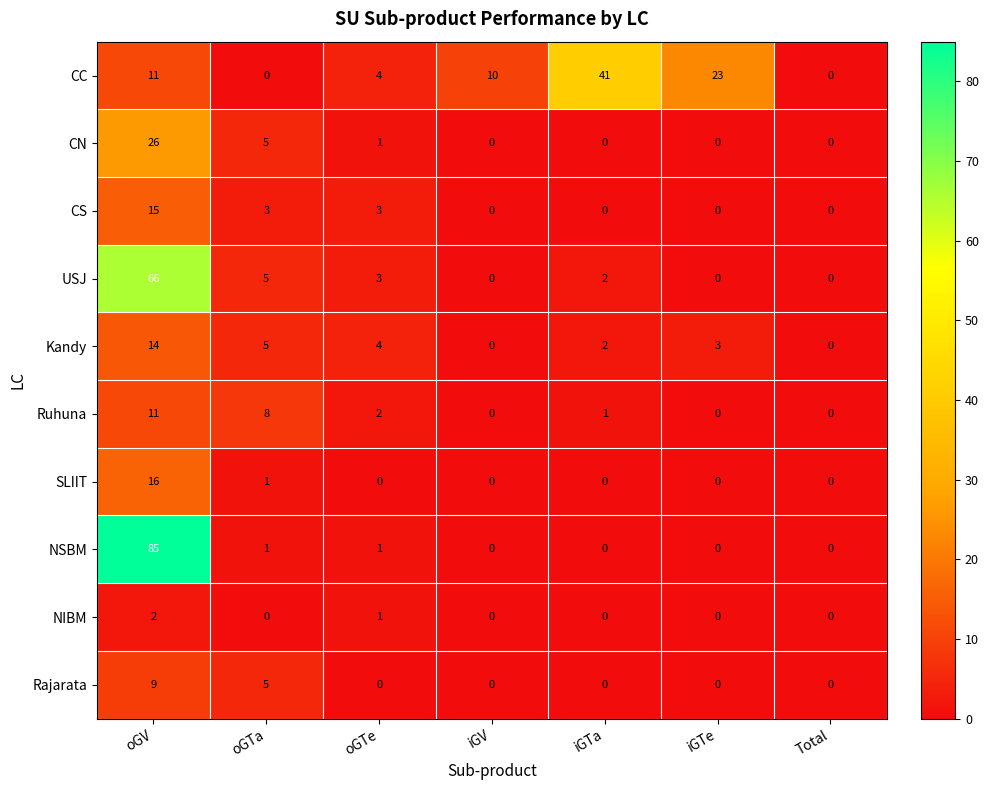

Count the number of data series in this chart.

10